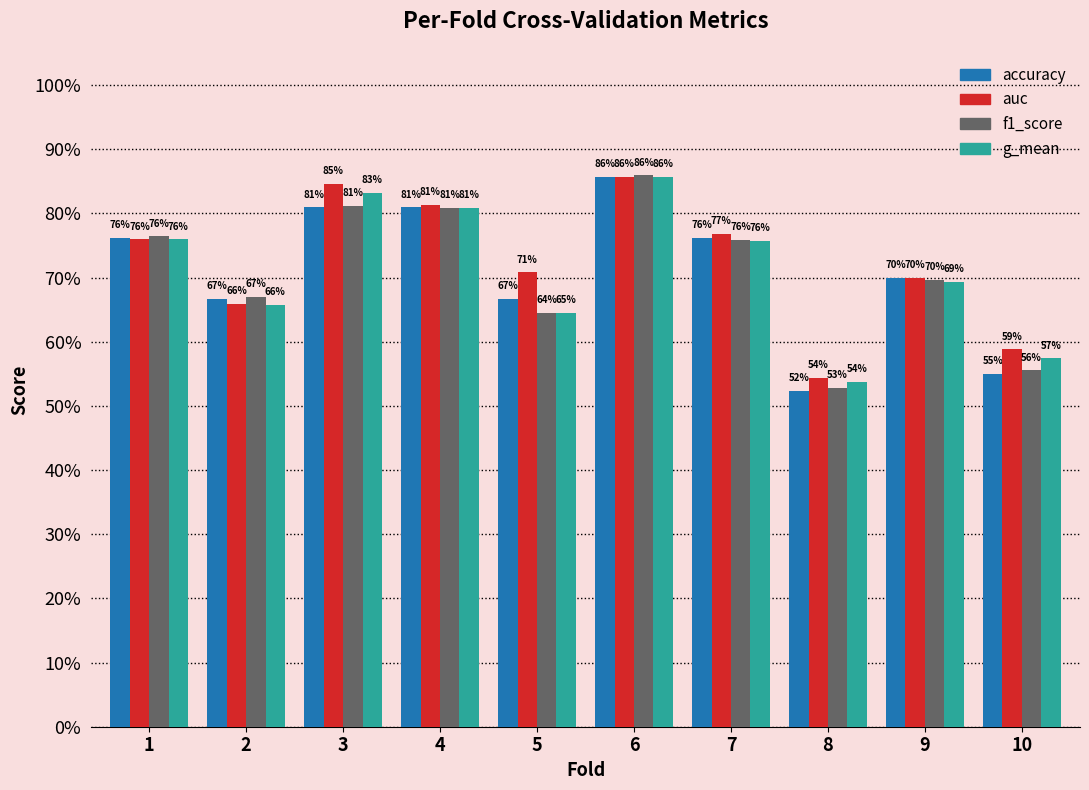

Is the value of g_mean at 3 greater than the value of auc at 4?

Yes